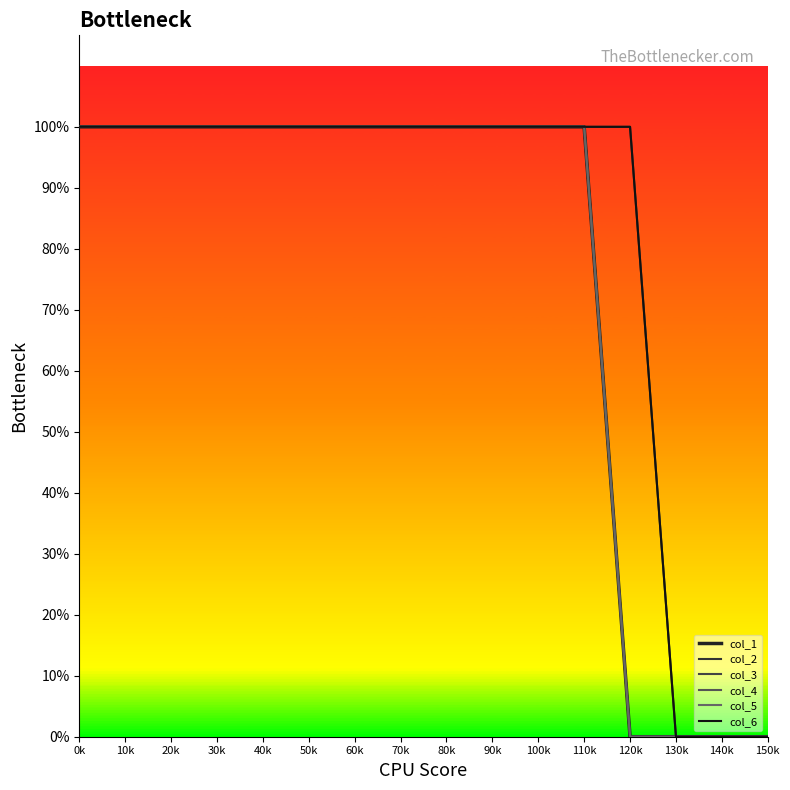

Between 120k and 70k, which is larger?

70k